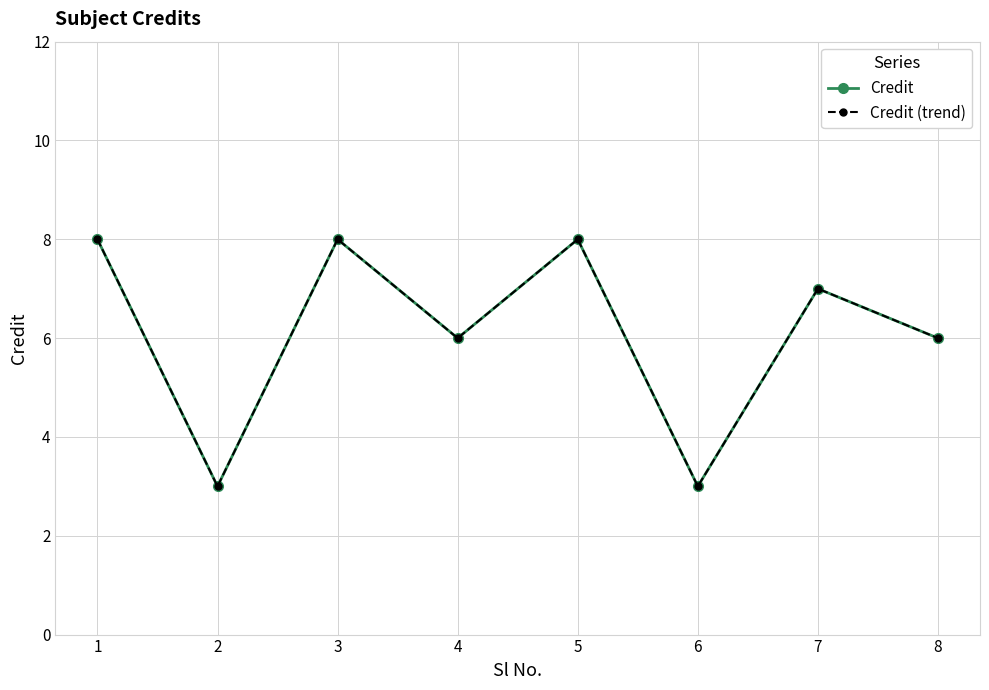

Reading left to right, list all the values displayed in this chart.

Credit: 8	3	8	6	8	3	7	6
Credit (trend): 8	3	8	6	8	3	7	6